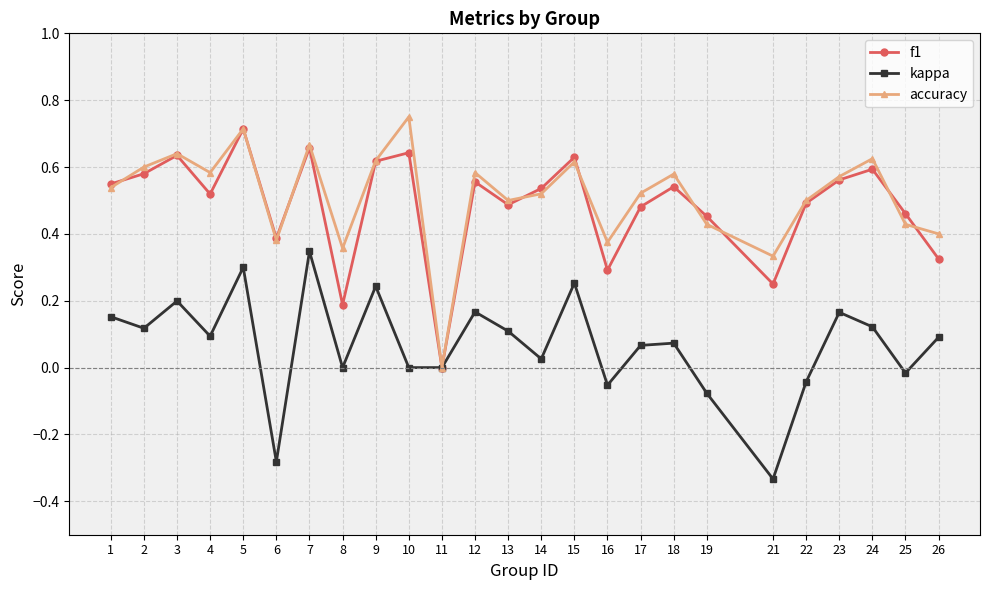

What are all the series names shown in the legend?

f1, kappa, accuracy